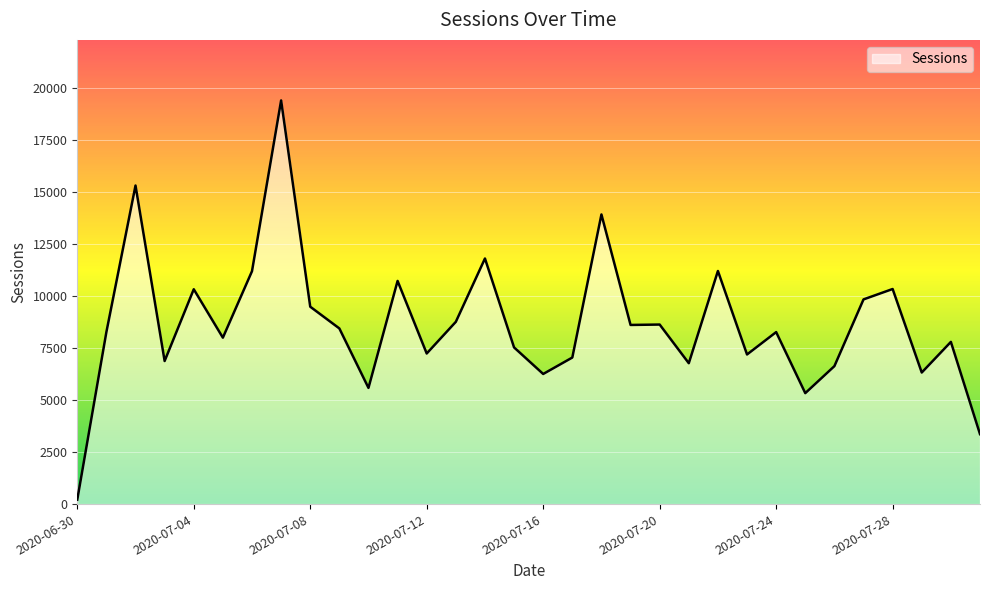

What is the difference between the maximum and minimum values?

19209